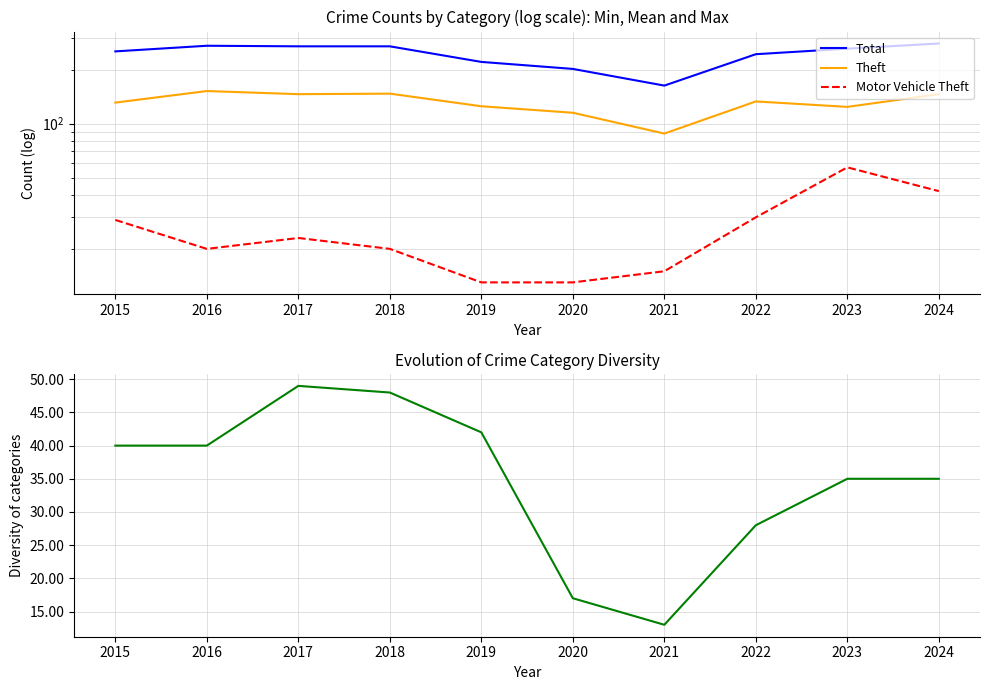

Reading left to right, what are all the values shown in this chart?

Total: 253	272	270	270	221	202	163	244	262	280
Theft: 131	152	146	147	125	115	88	133	124	146
Motor Vehicle Theft: 29	20	23	20	13	13	15	30	57	42
Burglary: 40	40	49	48	42	17	13	28	35	35